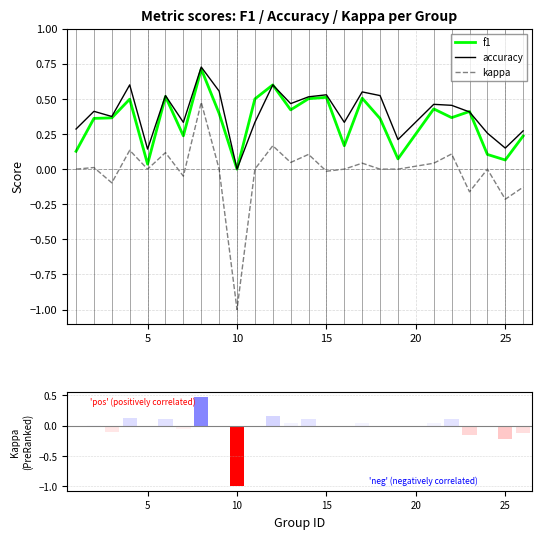

True or false: kappa and accuracy intersect in this chart.

False